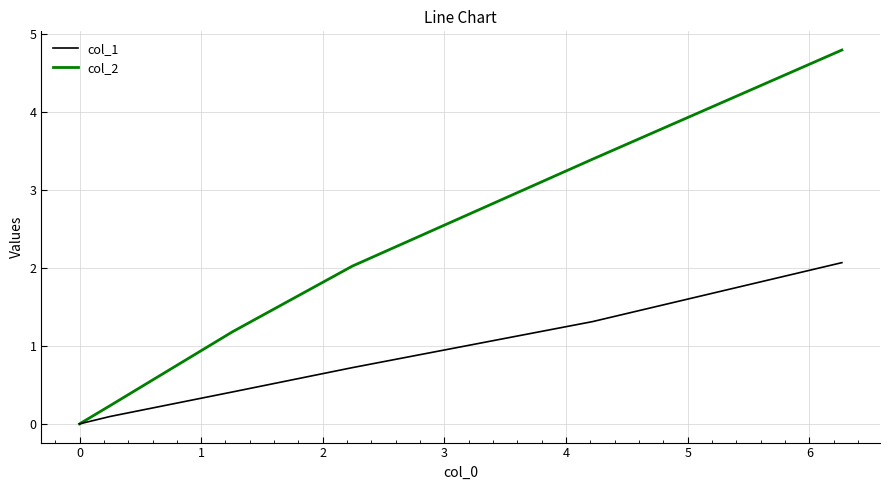

List the series in order of their peak value, highest first.

col_2, col_1